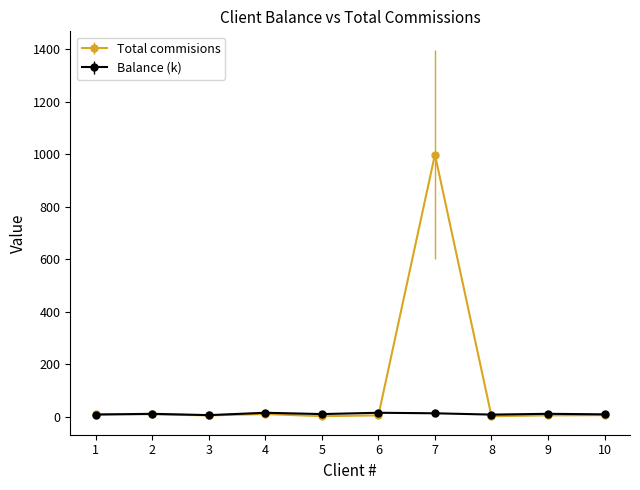

Which series has the largest total across all categories?

Total commisions